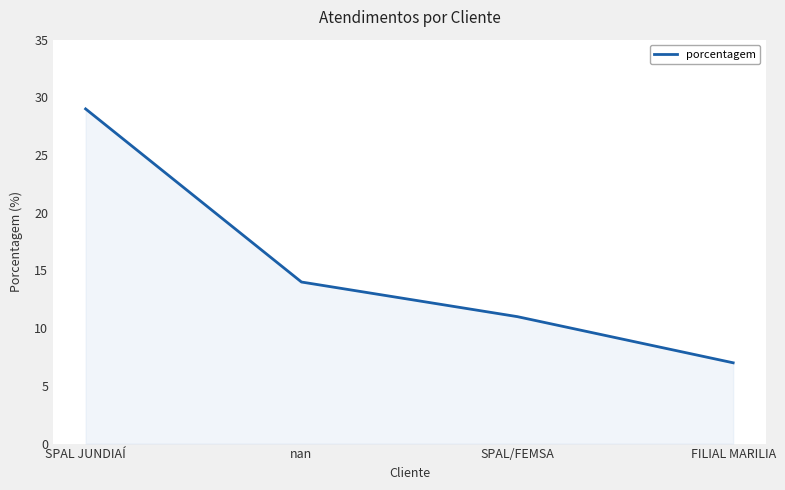

What value does the data have at SPAL/FEMSA?

11